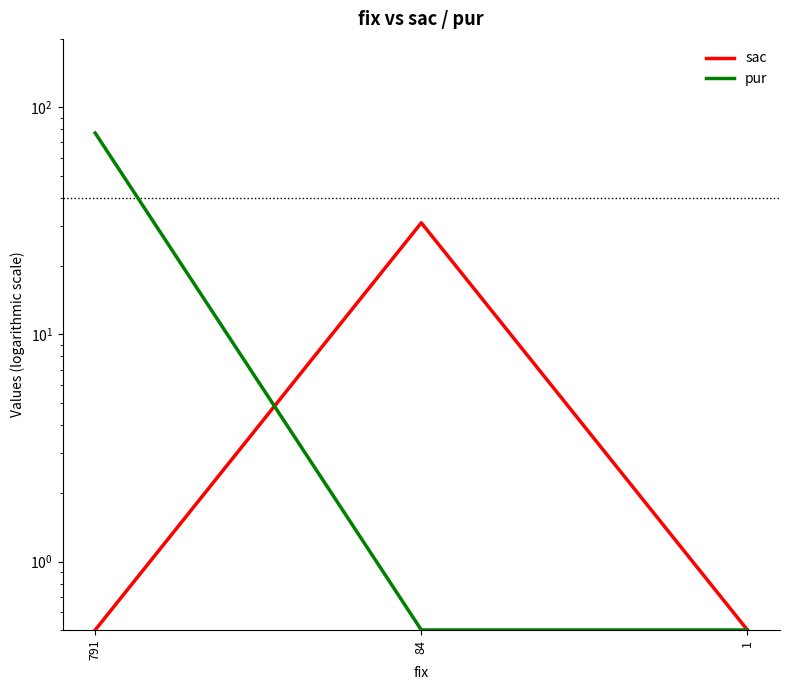

Reading left to right, transcribe all the data shown in this chart.

sac: 0.5	31.0	0.5
pur: 77.0	0.5	0.5